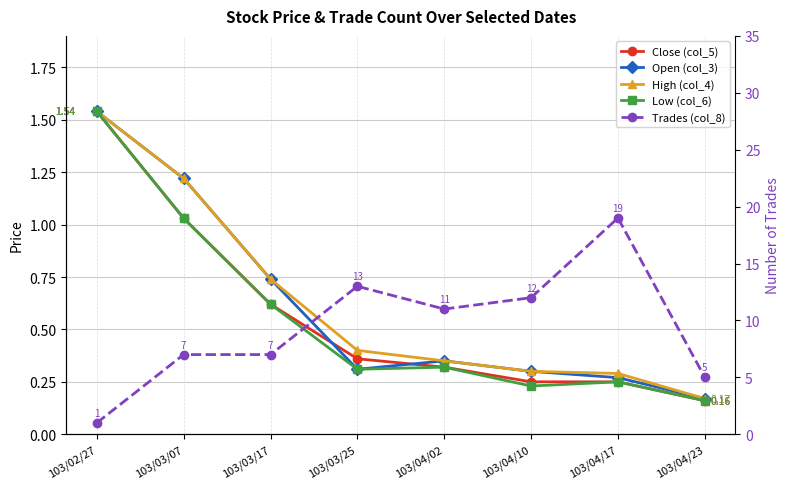

How many lines are shown in the chart?

5